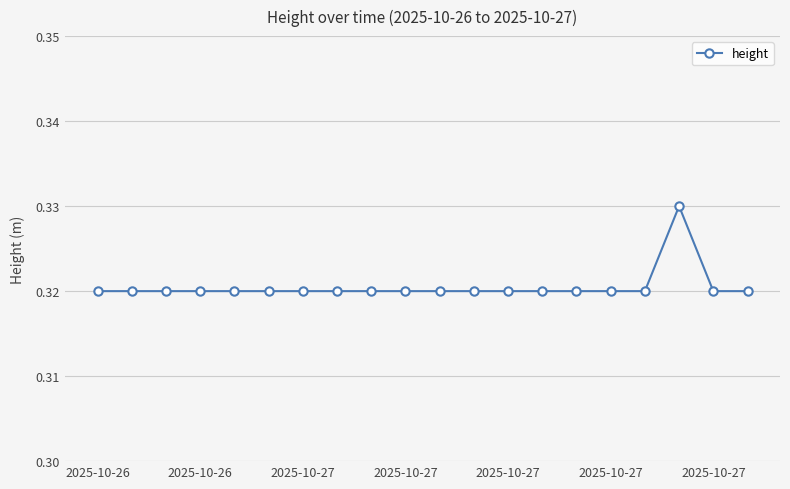

How many values are between 0 and 1?

20